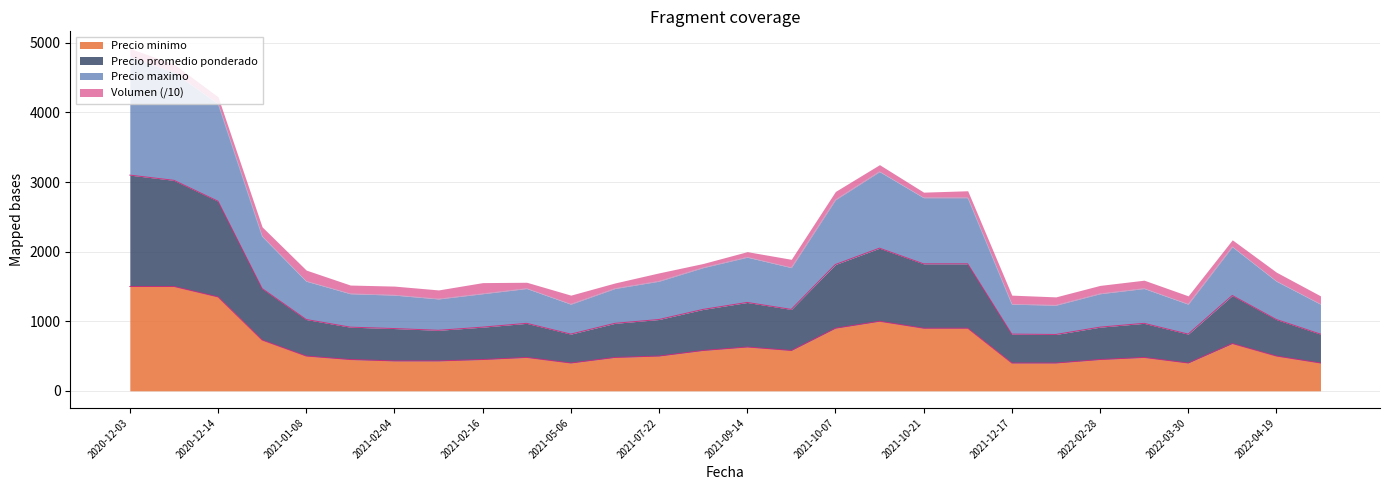

Is it true that Precio minimo equals 500 at 2021-07-22?

True